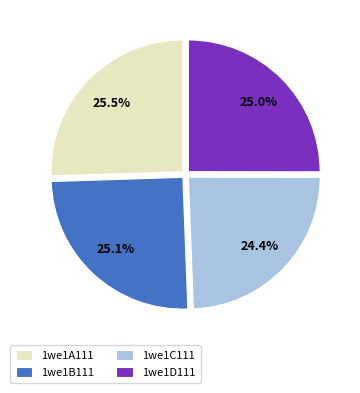

Combined, what portion of the pie is 1we1C111 and 1we1A111?

49.9%